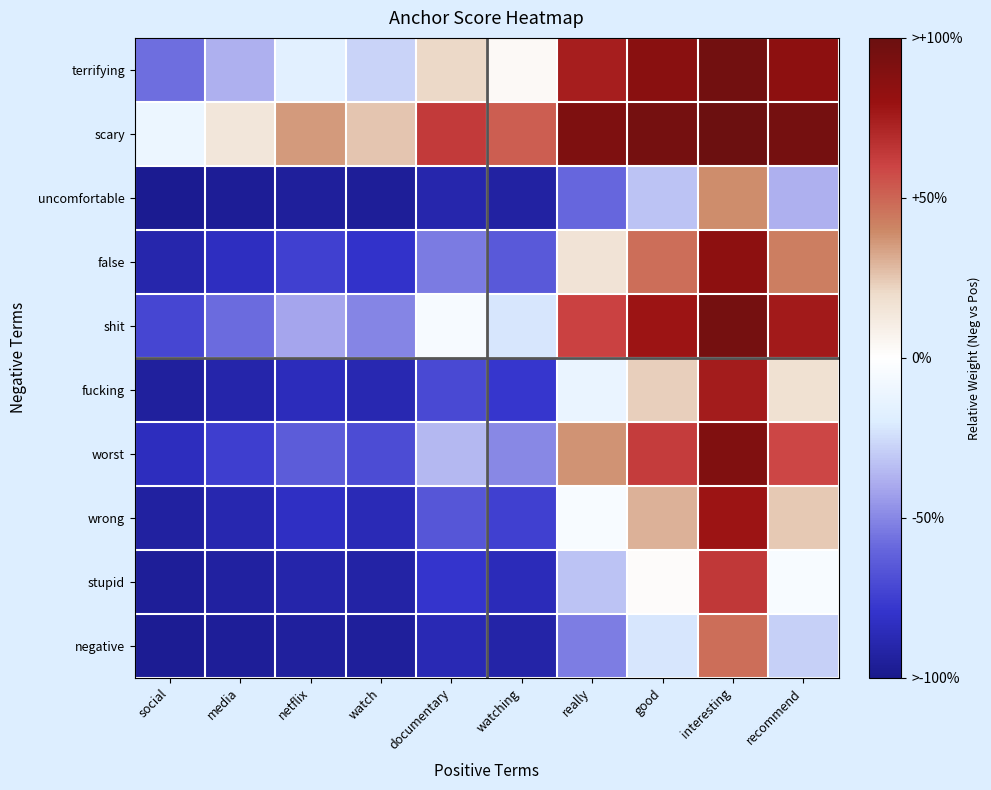

Between social and watch, which is larger?

watch